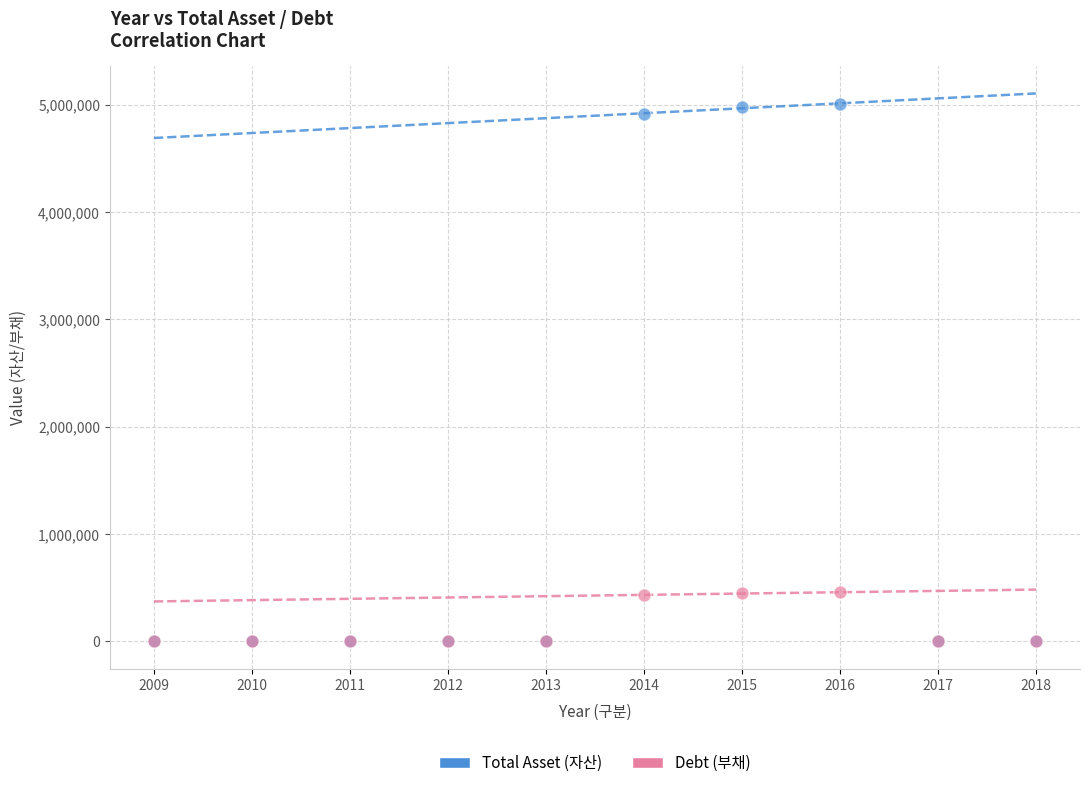

What are all the series names shown in the legend?

Total Asset (자산), Debt (부채)